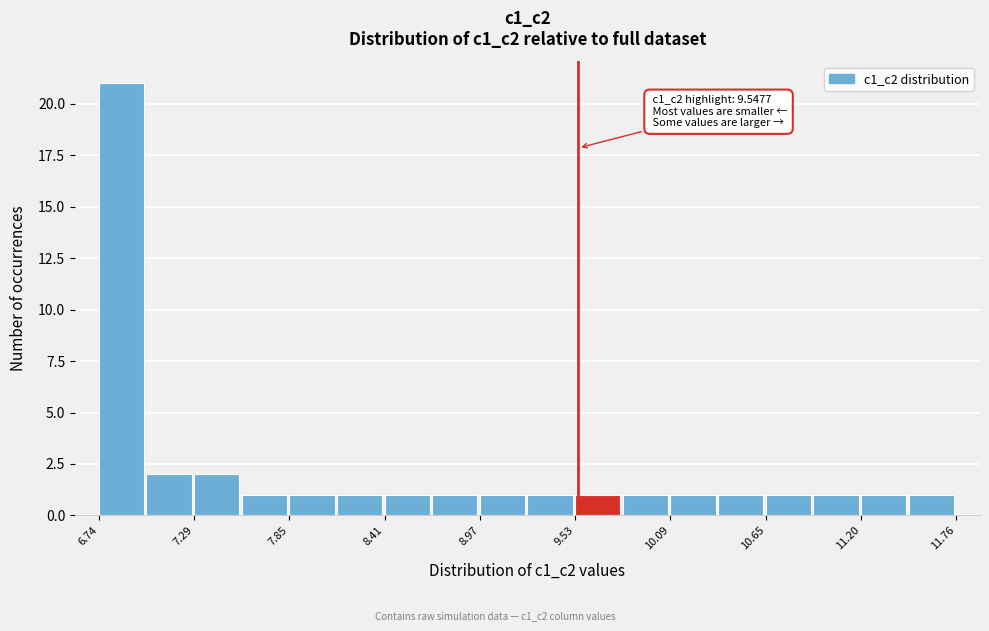

Read against the x-axis, roughly where is the centre of the tallest bar?

6.9